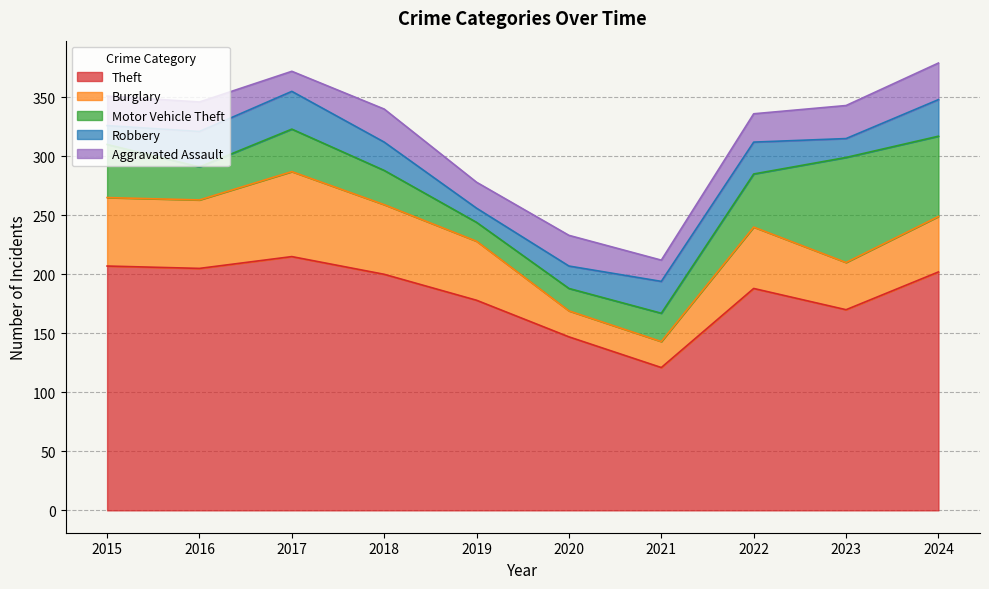

At which category is the sum across all series the highest?

2024